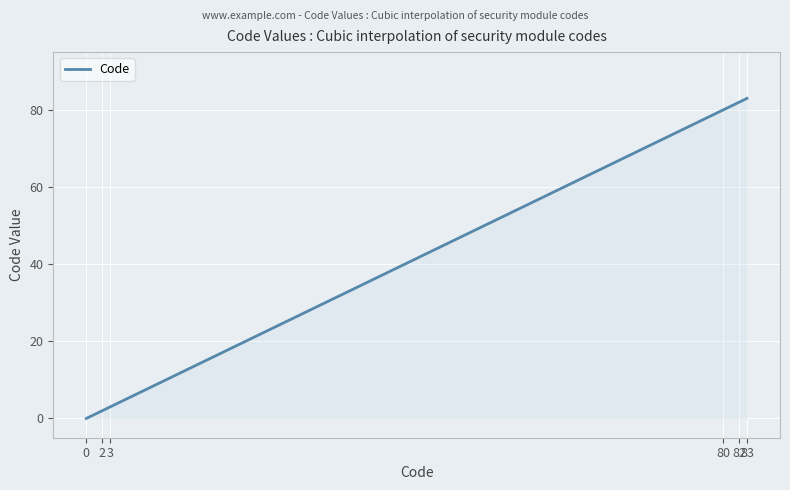

What is the sum of all values?

12450.0